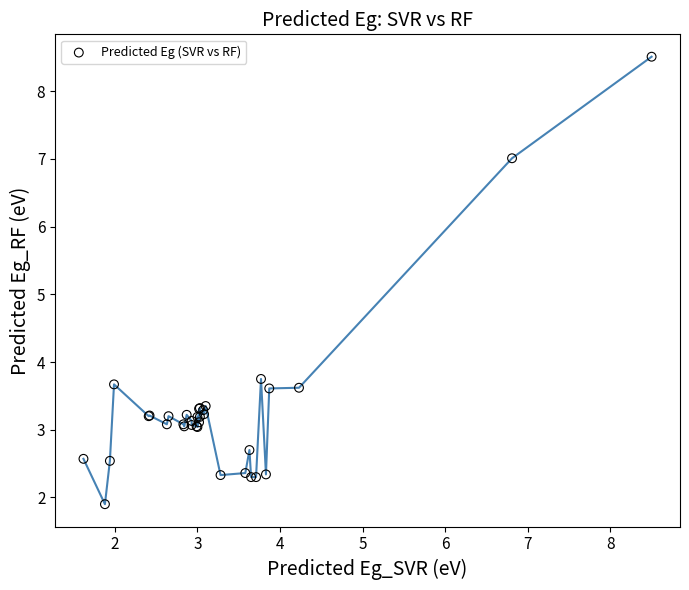

What Y value in the scatter plot is closest to 5?

3.8